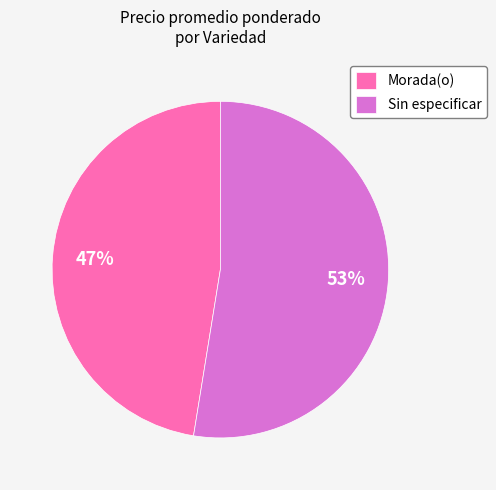

Is the sum of Morada(o) and Sin especificar greater than half?

Yes